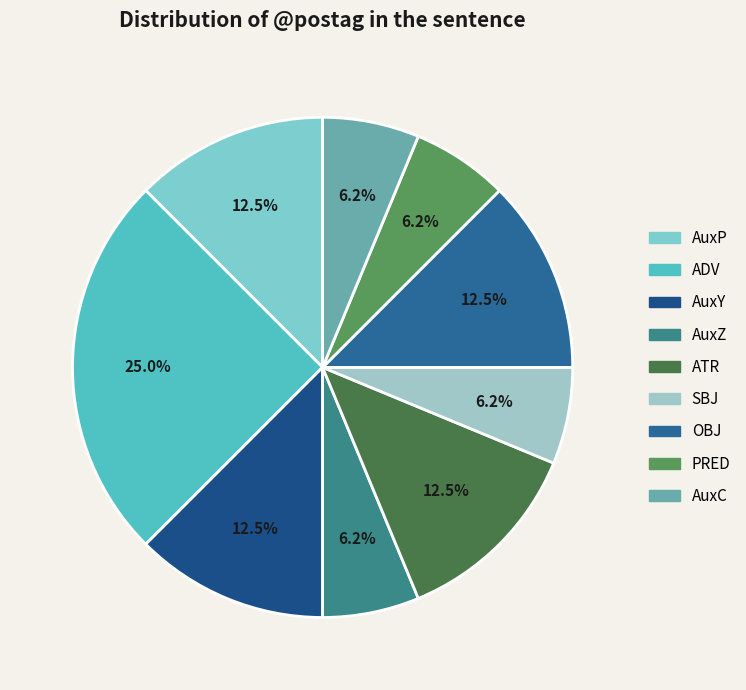

What is the change in value from SBJ to OBJ?

+1